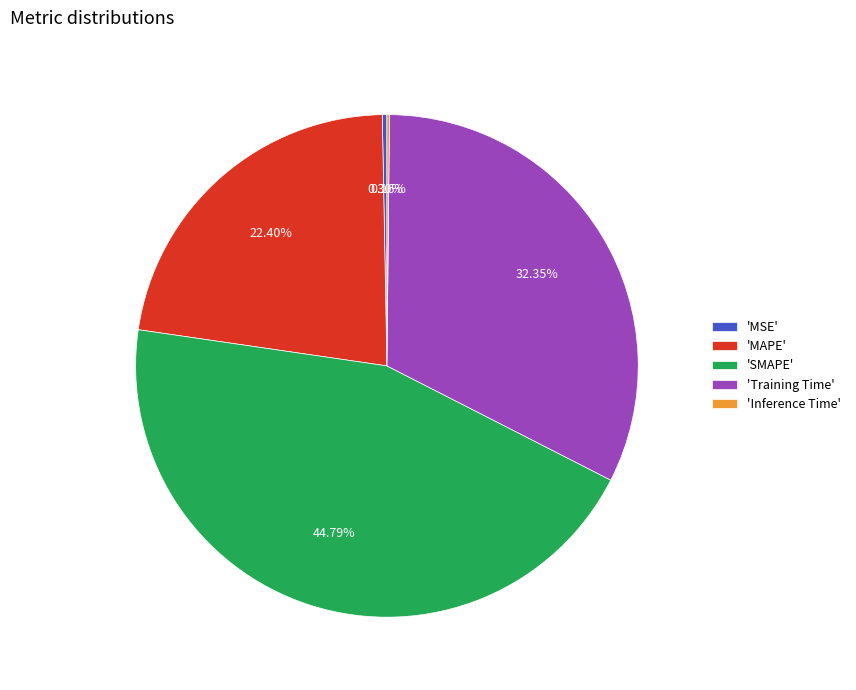

Which category has the biggest portion of the pie?

'SMAPE'